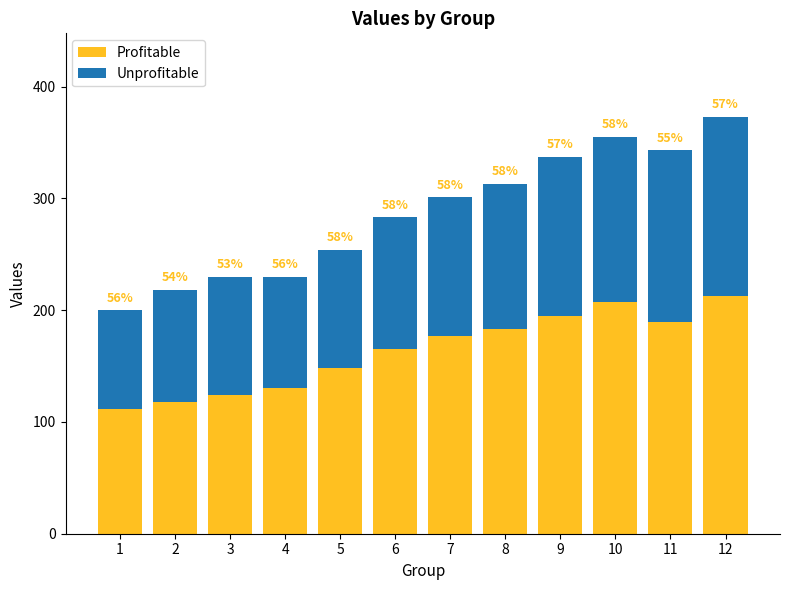

What are all the series names shown in the legend?

Profitable, Unprofitable